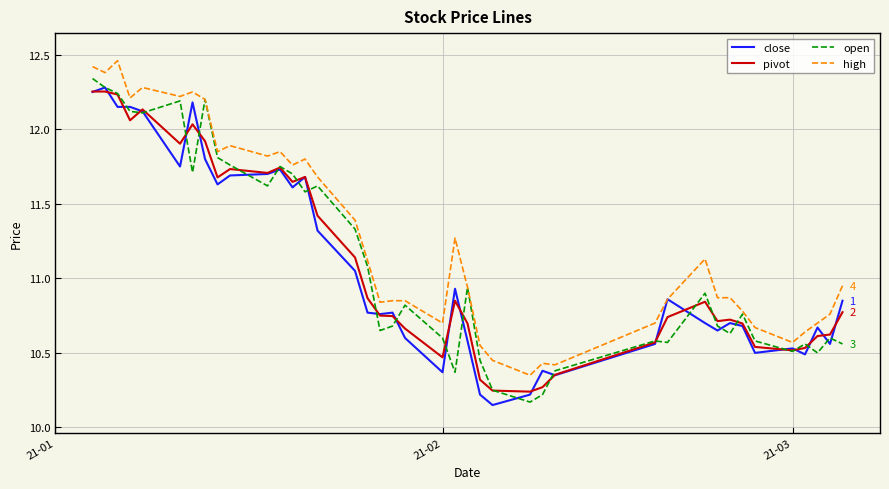

Which series has the largest total across all categories?

high